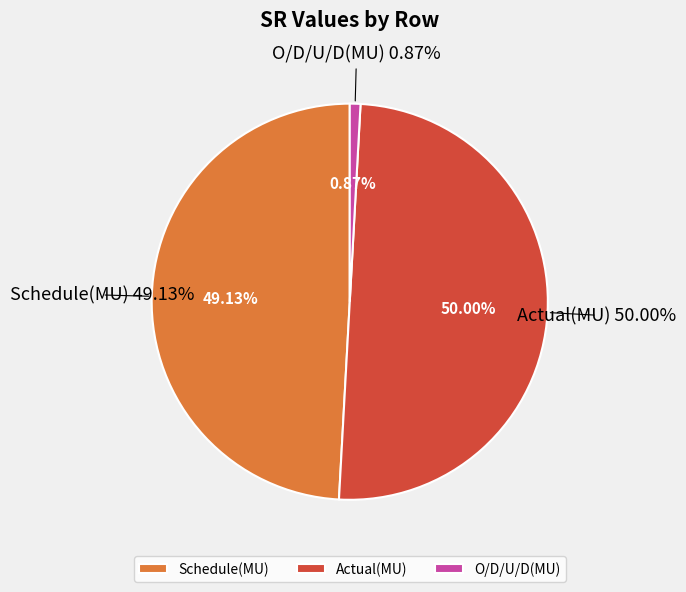

Which slice is the largest?

Actual(MU)